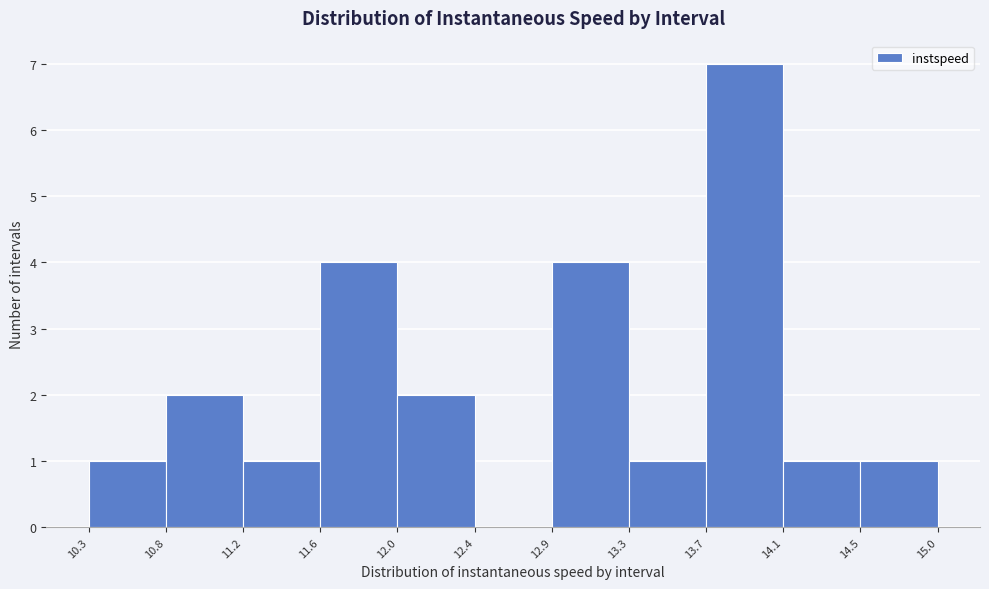

How tall is the bar that spans 12.0 to 12.4 on the x-axis? The values are not printed on the chart, so give them approximately, as read against the axis.

2